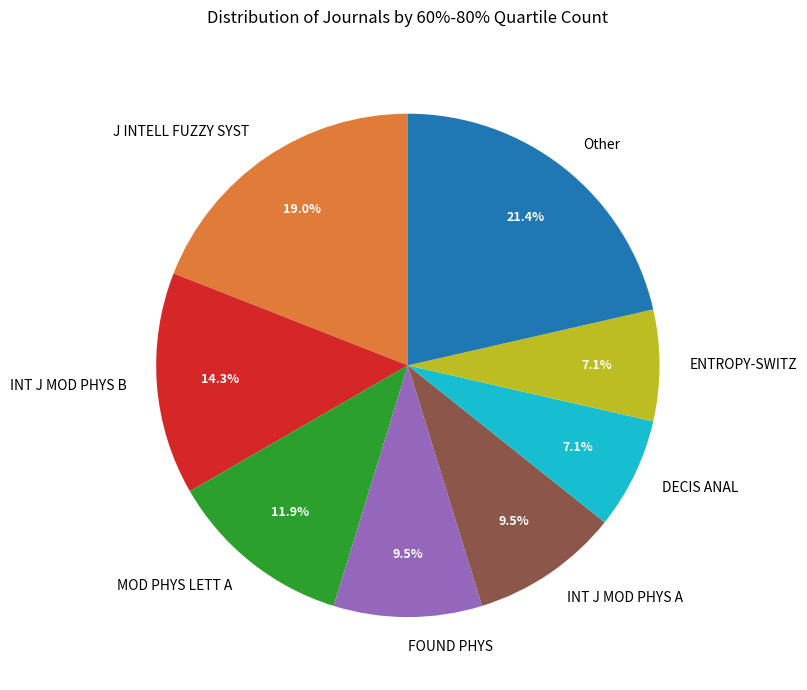

How much of the chart is everything except ENTROPY-SWITZ?

92.9%